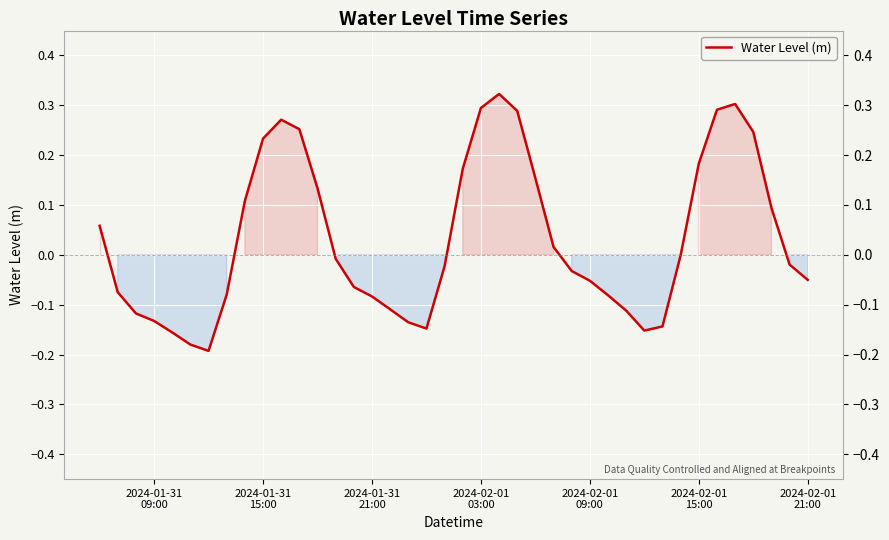

Count the number of categories in the chart.

40